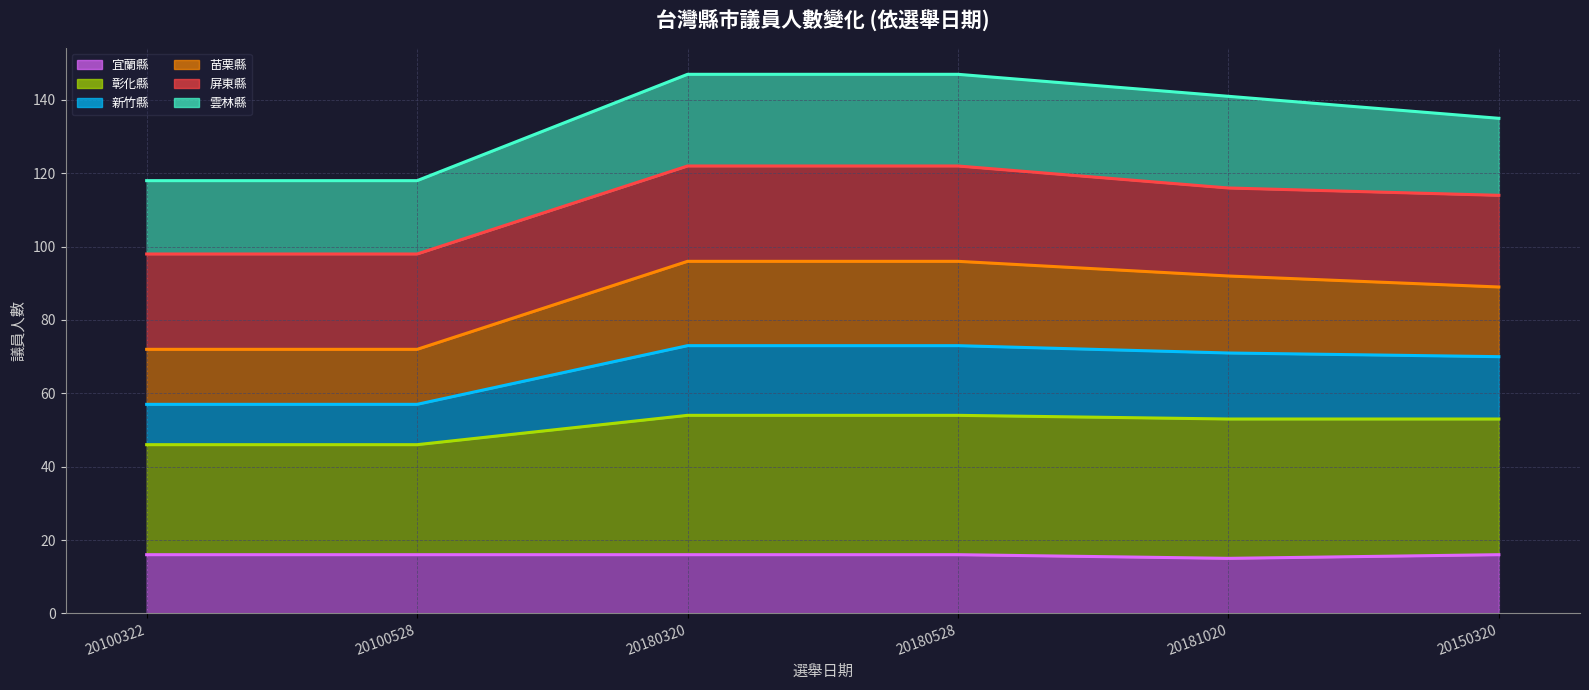

Is the value of 彰化縣 (趨勢) at 20180528 greater than the value of 苗栗縣 (趨勢) at 20100322?

No